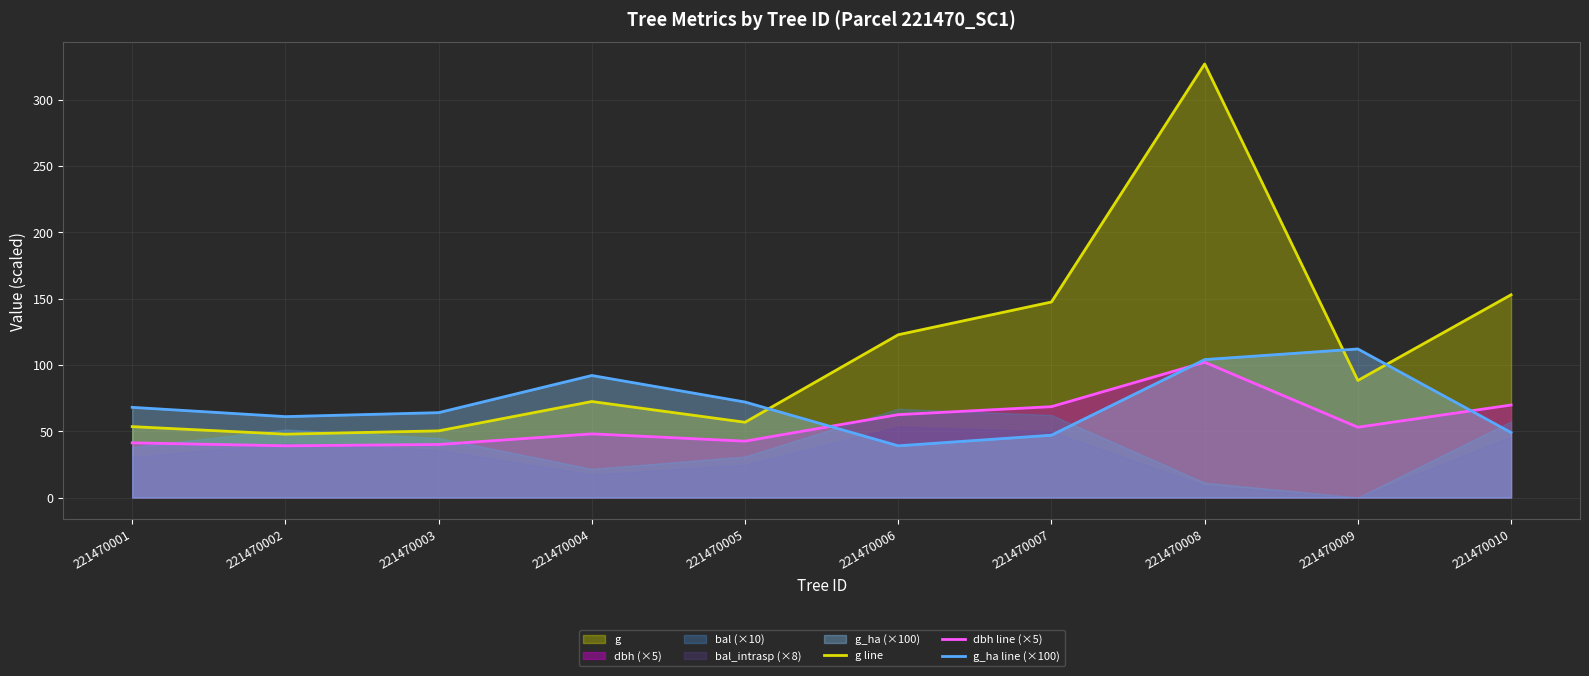

The dbh line (×5) series shows 39.0 at 221470002. True or false?

True